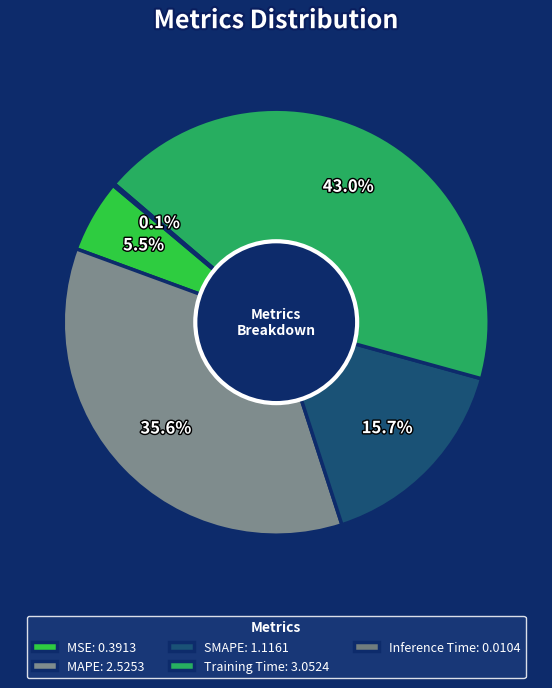

Combined, what portion of the pie is MAPE and SMAPE?

51.3%